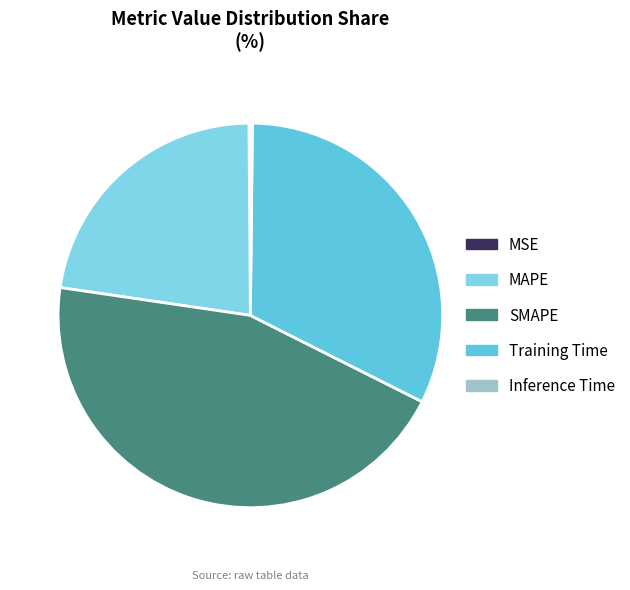

Count the number of slices in the pie.

5